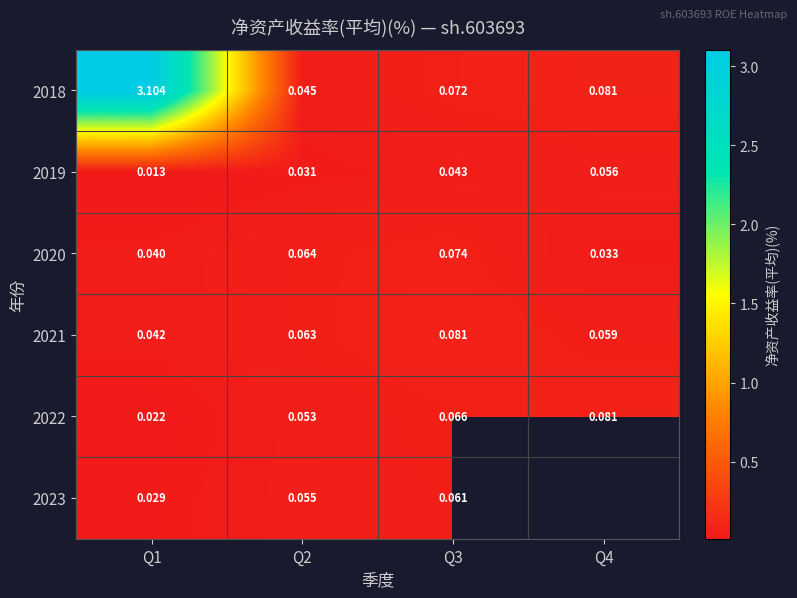

At which category is the sum across all series the highest?

Q1